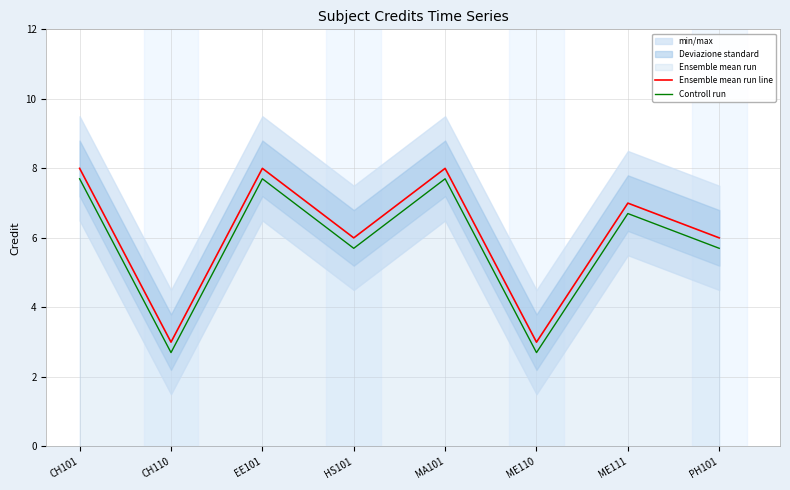

At which category does the chart reach its peak across all series?

CH101